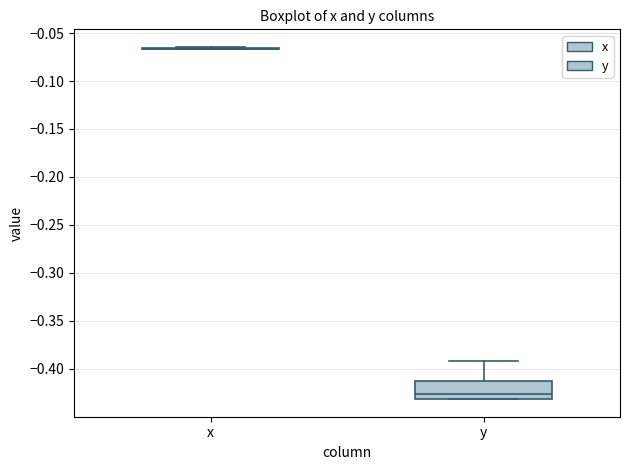

Comparing the boxes themselves (not the whiskers), which one is the tallest?

y